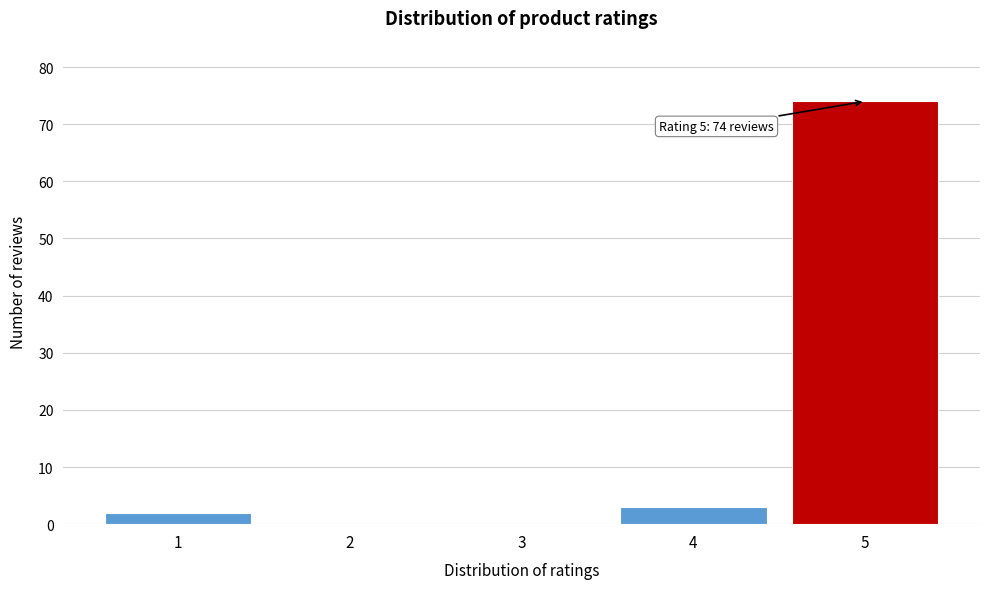

Over which range of the x-axis is the bar tallest?

4.5 to 5.5